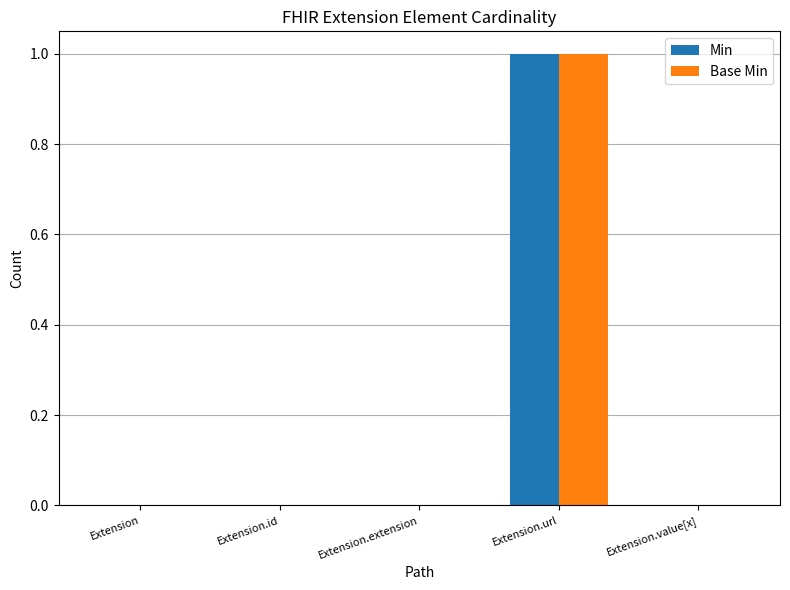

Reading left to right, list all the values displayed in this chart.

Min: Extension=0	Extension.id=0	Extension.extension=0	Extension.url=1	Extension.value[x]=0
Base Min: Extension=0	Extension.id=0	Extension.extension=0	Extension.url=1	Extension.value[x]=0